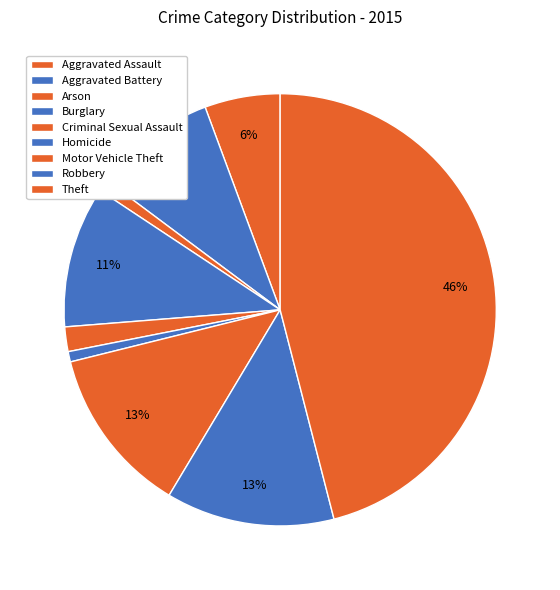

What percentage do Burglary and Homicide together represent?

11.3%